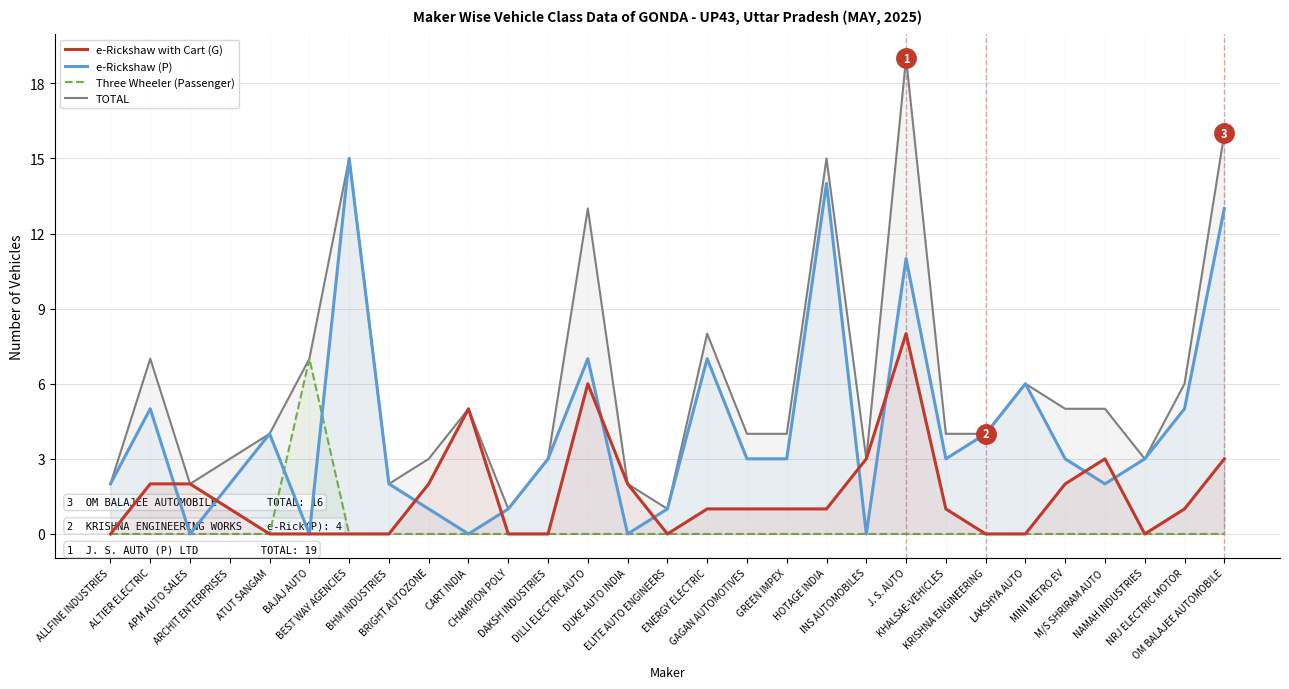

Rank the categories by Three Wheeler (Passenger) value from lowest to highest.

ALLFINE INDUSTRIES, ALTIER ELECTRIC, APM AUTO SALES, ARCHIT ENTERPRISES, ATUT SANGAM, BEST WAY AGENCIES, BHM INDUSTRIES, BRIGHT AUTOZONE, CART INDIA, CHAMPION POLY, DAKSH INDUSTRIES, DILLI ELECTRIC AUTO, DUKE AUTO INDIA, ELITE AUTO ENGINEERS, ENERGY ELECTRIC, GAGAN AUTOMOTIVES, GREEN IMPEX, HOTAGE INDIA, INS AUTOMOBILES, J. S. AUTO, KHALSAE-VEHICLES, KRISHNA ENGINEERING, LAKSHYA AUTO, MINI METRO EV, M/S SHRIRAM AUTO, NAMAH INDUSTRIES, NRJ ELECTRIC MOTOR, OM BALAJEE AUTOMOBILE, BAJAJ AUTO